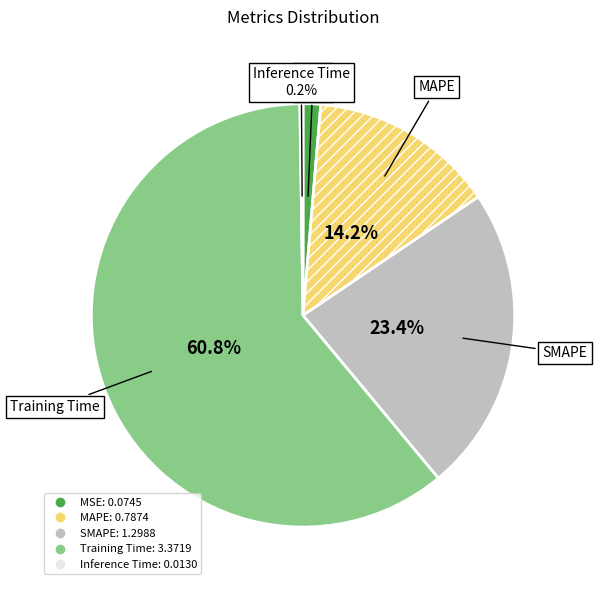

Which has a higher value, Training Time or MAPE?

Training Time